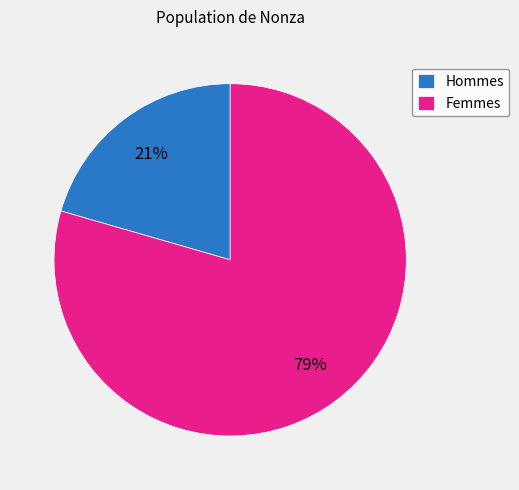

Which slice represents more than half of the pie?

Femmes